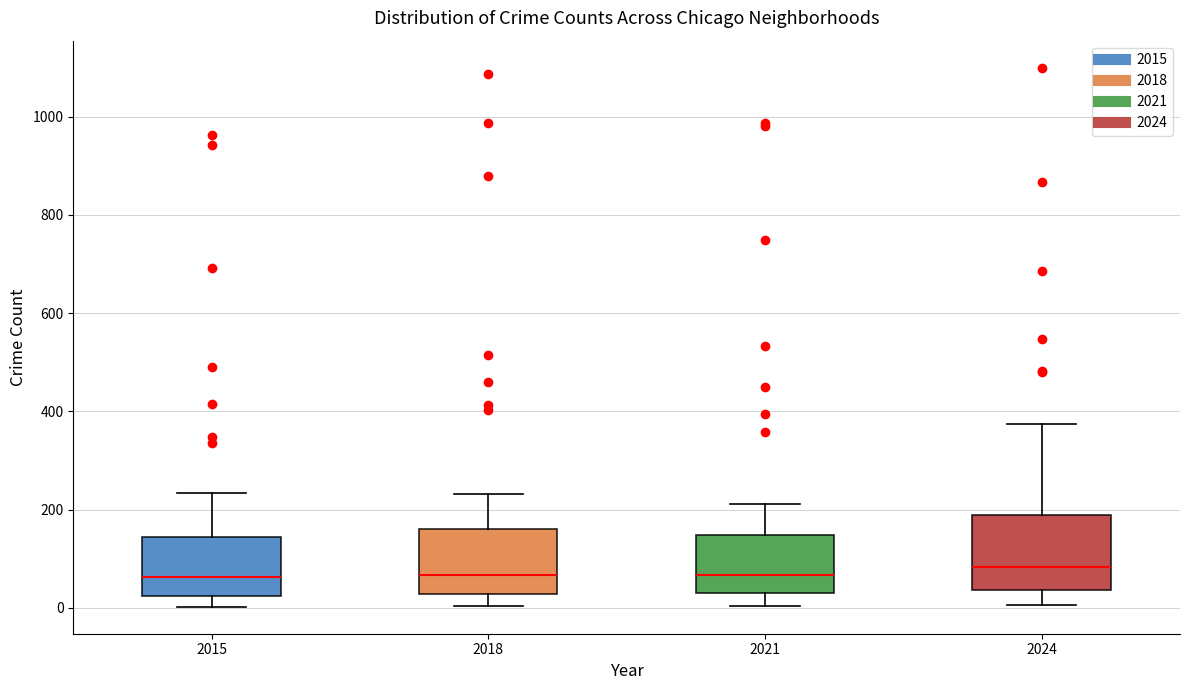

Reading left to right, transcribe this box plot: for each box, give where its median line is, the range the box spans, and where its two whiskers end, as read against the y-axis. The values are not printed on the chart, so give them approximately, as read against the axis.

2015: median 60, box 20 to 140, whiskers 0 to 240
2018: median 60, box 20 to 160, whiskers 0 to 240
2021: median 60, box 40 to 140, whiskers 0 to 220
2024: median 80, box 40 to 180, whiskers 0 to 380